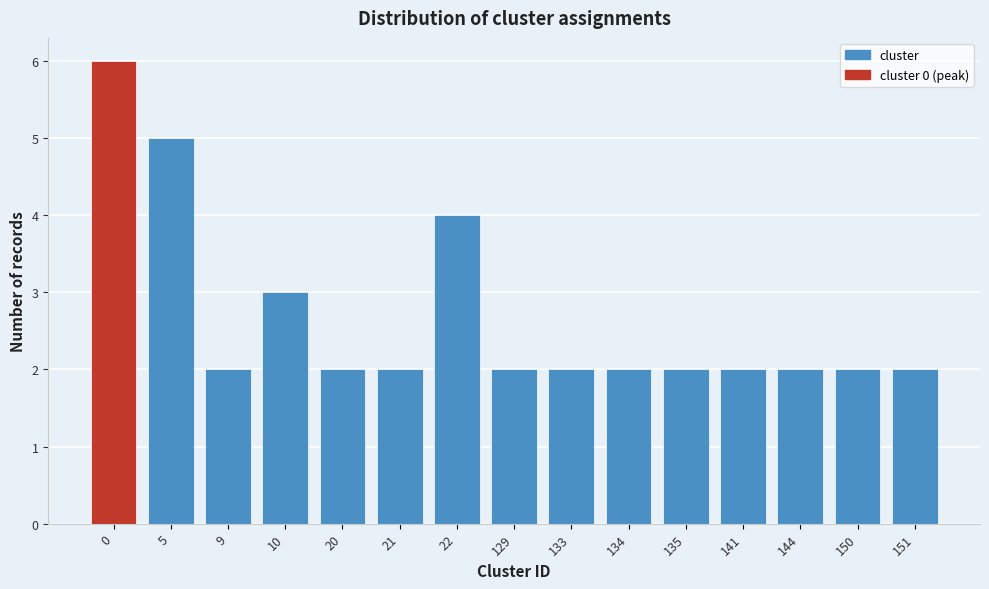

Reading right to left, list all the values displayed in this chart.

151=2	150=2	144=2	141=2	135=2	134=2	133=2	129=2	22=4	21=2	20=2	10=3	9=2	5=5	0=6